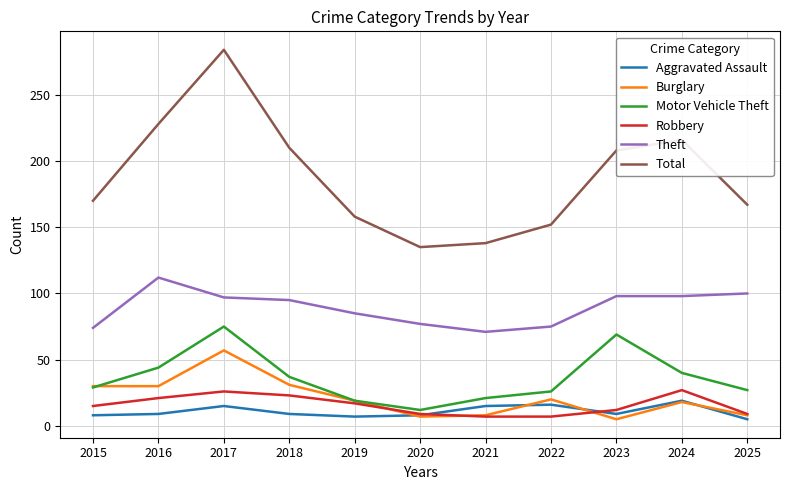

Does the chart display data point markers on the line(s)?

No